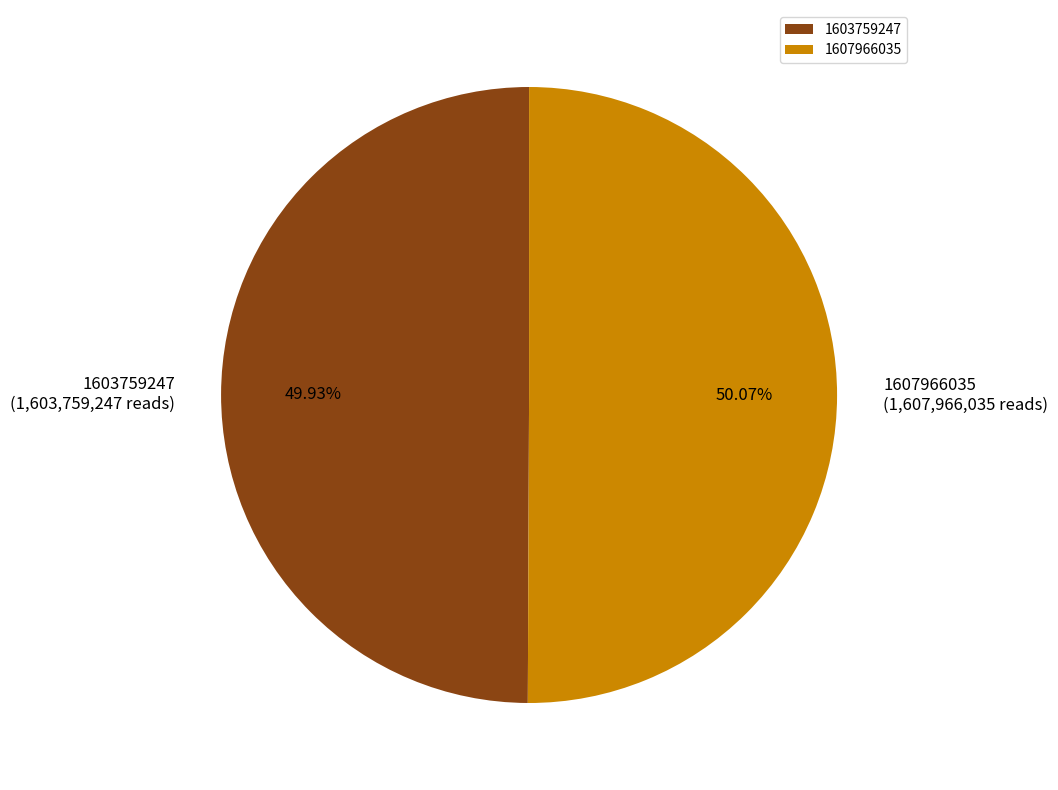

Does any single category account for the majority?

Yes